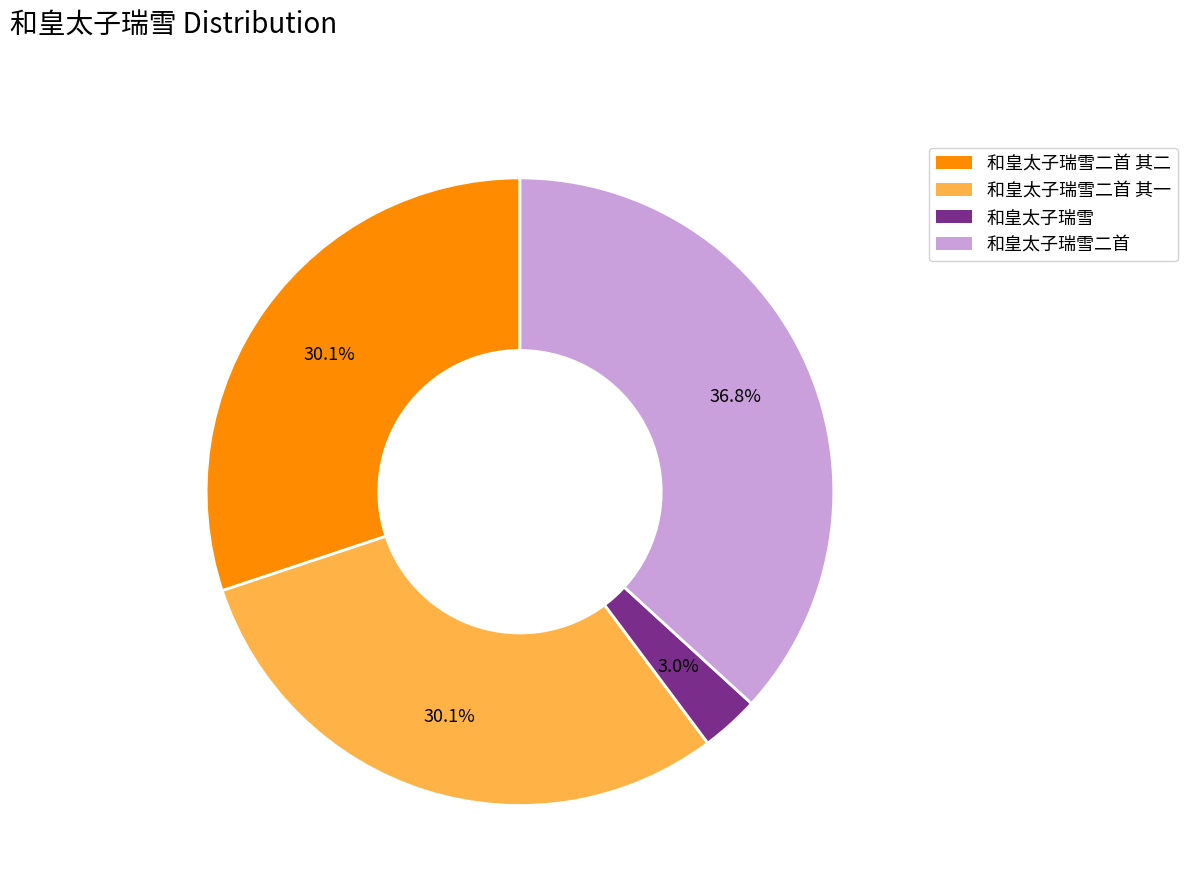

Is there any slice that represents more than half of the pie?

No